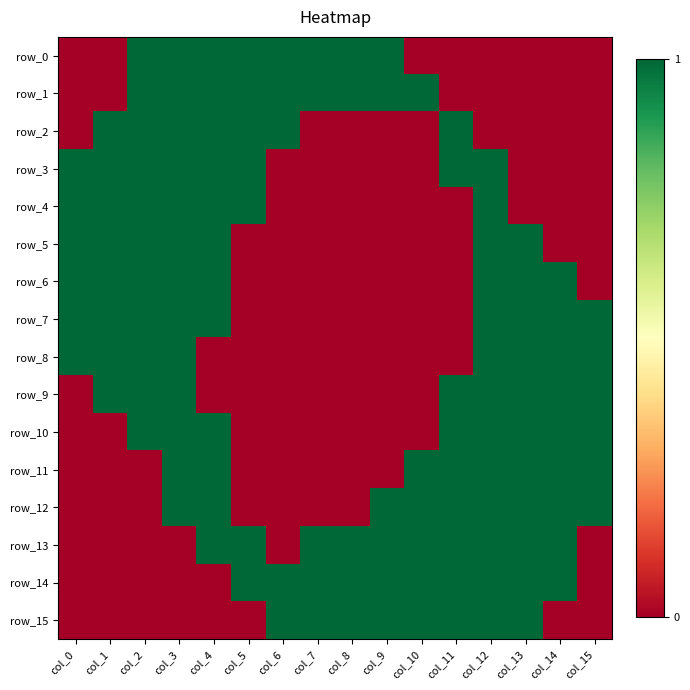

Is the value of row_12 at col_15 greater than the value of row_2 at col_1?

No